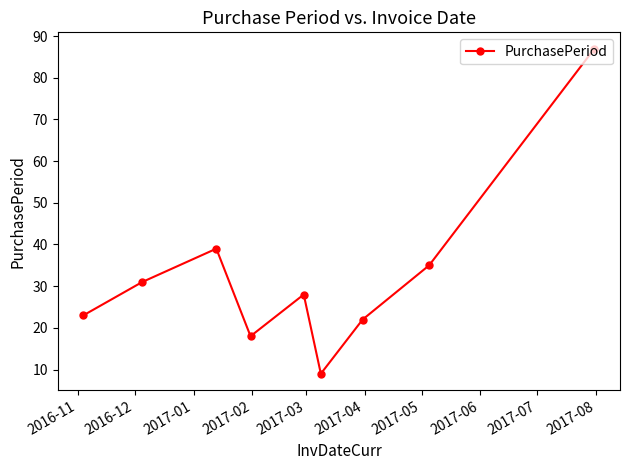

What is the greatest value displayed?

87